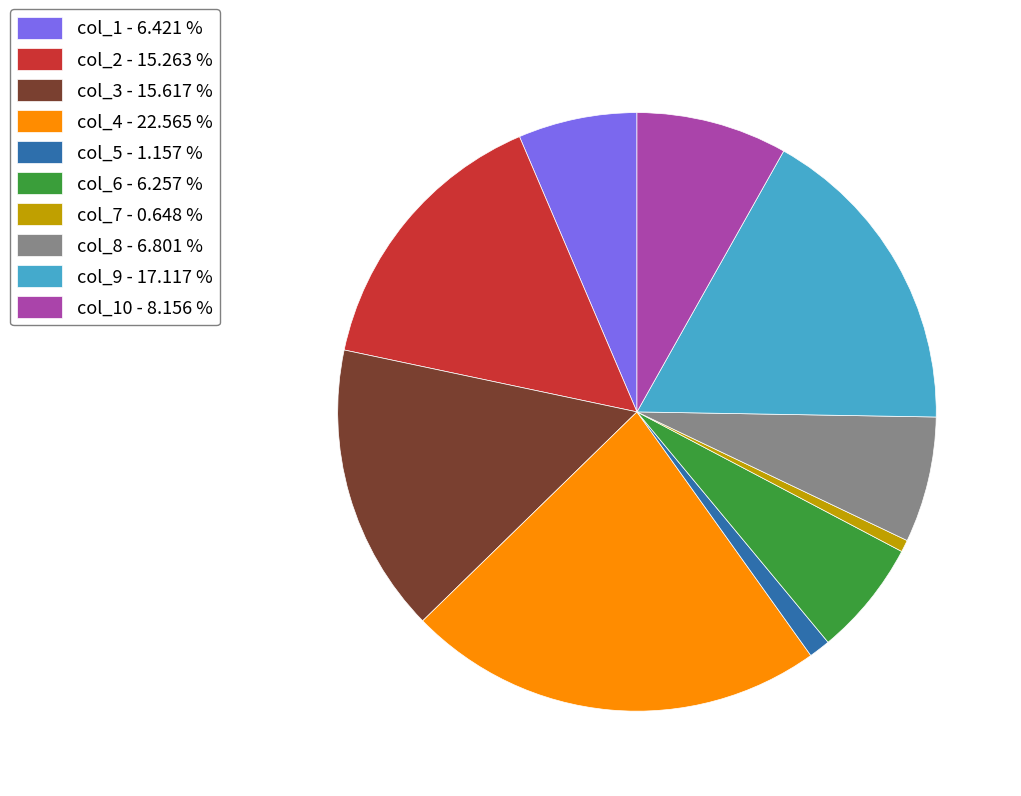

Which slice is the largest?

col_4 - 22.565 %